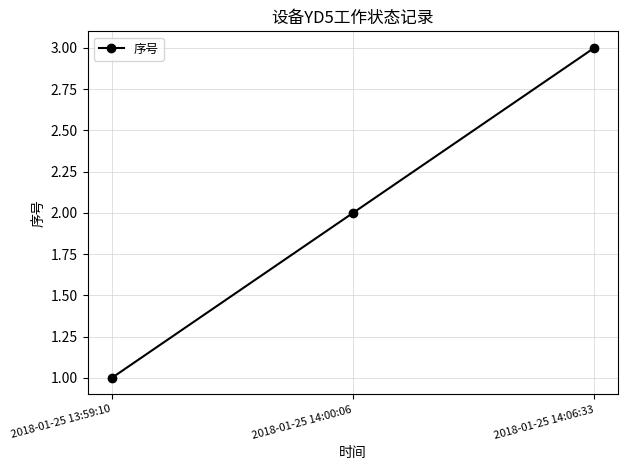

Which label corresponds to the smallest value in the chart?

2018-01-25 13:59:10